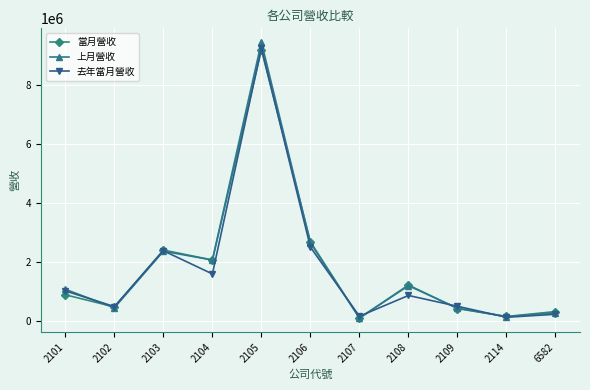

Between 2102 and 2103, which series saw the biggest shift?

當月營收